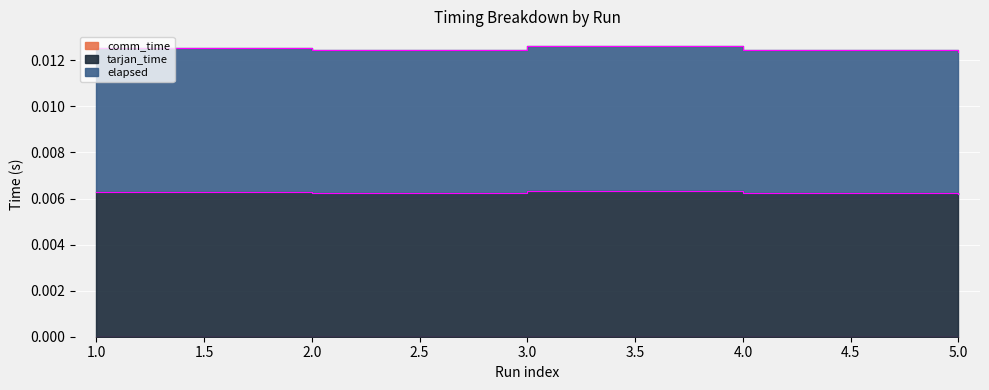

In tarjan_time, how many points are lower than both neighbors (excluding endpoints)?

1